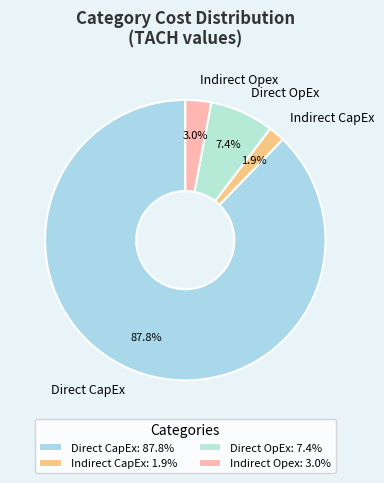

To the nearest percent, what portion does Indirect Opex represent?

3%